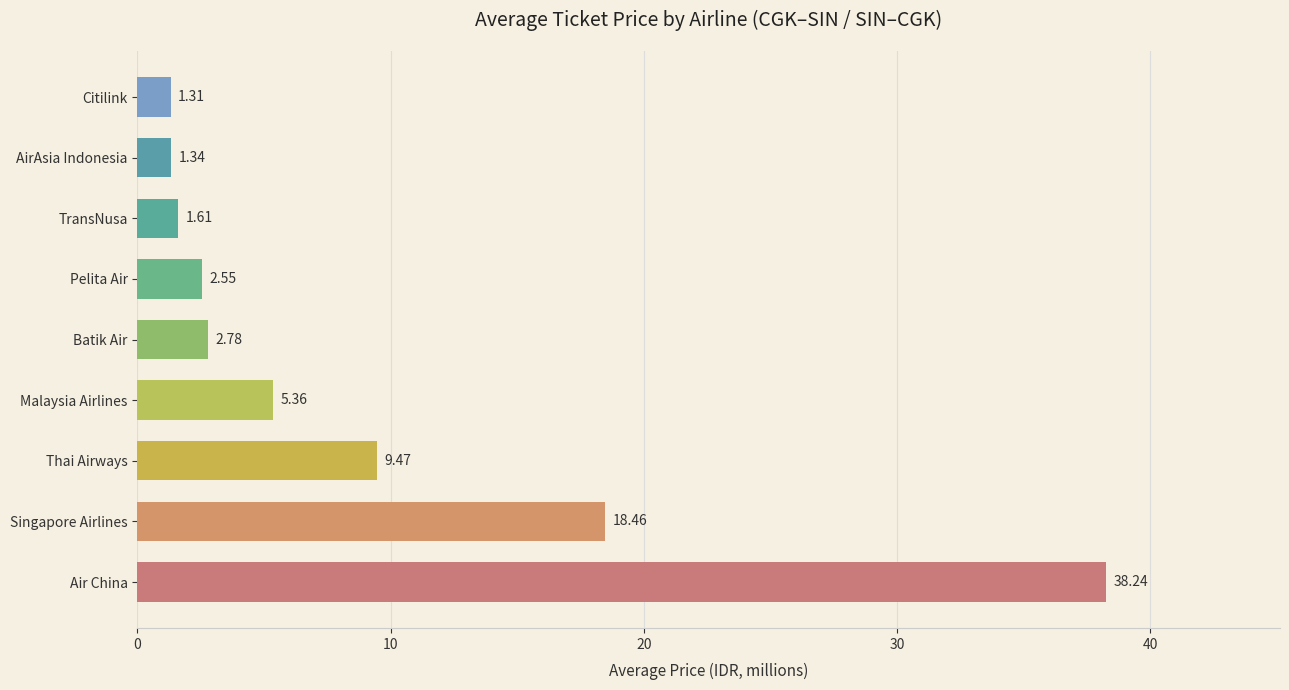

What is the average value?

9.0